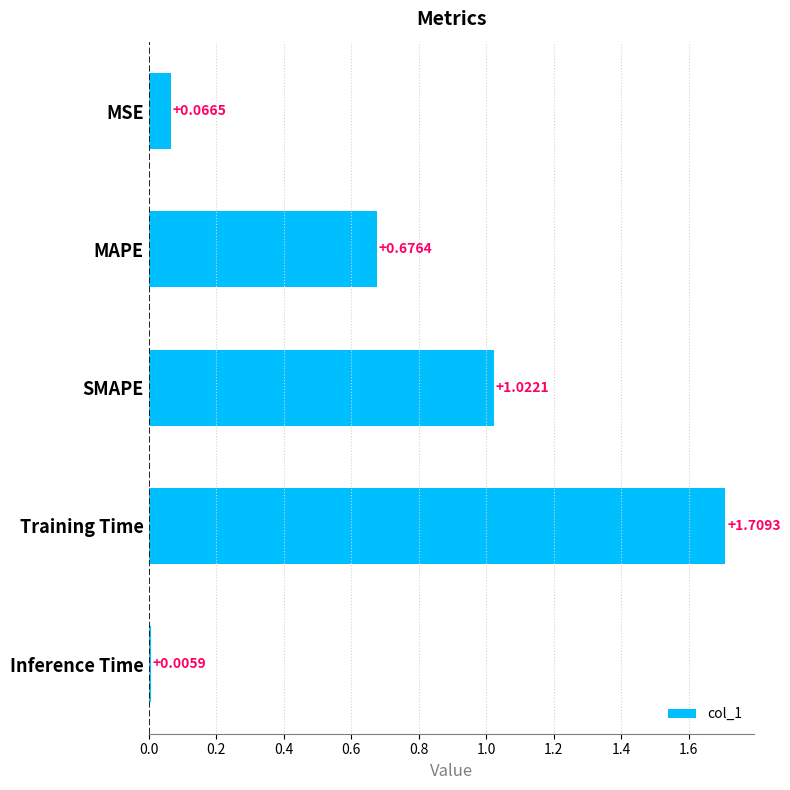

What is the ratio of the value at MAPE to the value at Training Time?

0.4